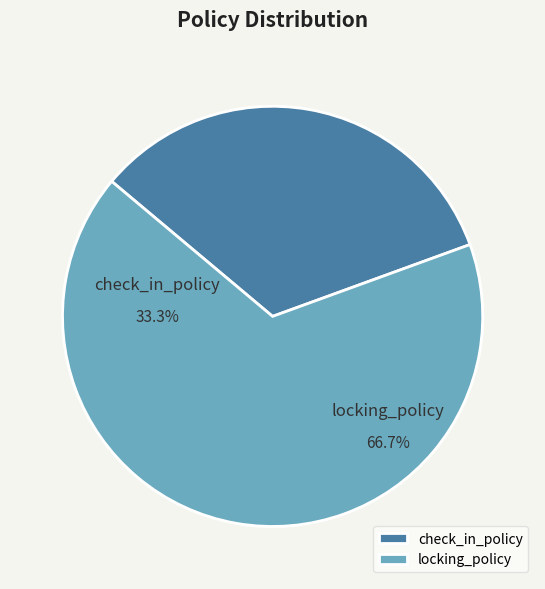

To the nearest percent, what percentage of the pie is locking_policy?

67%